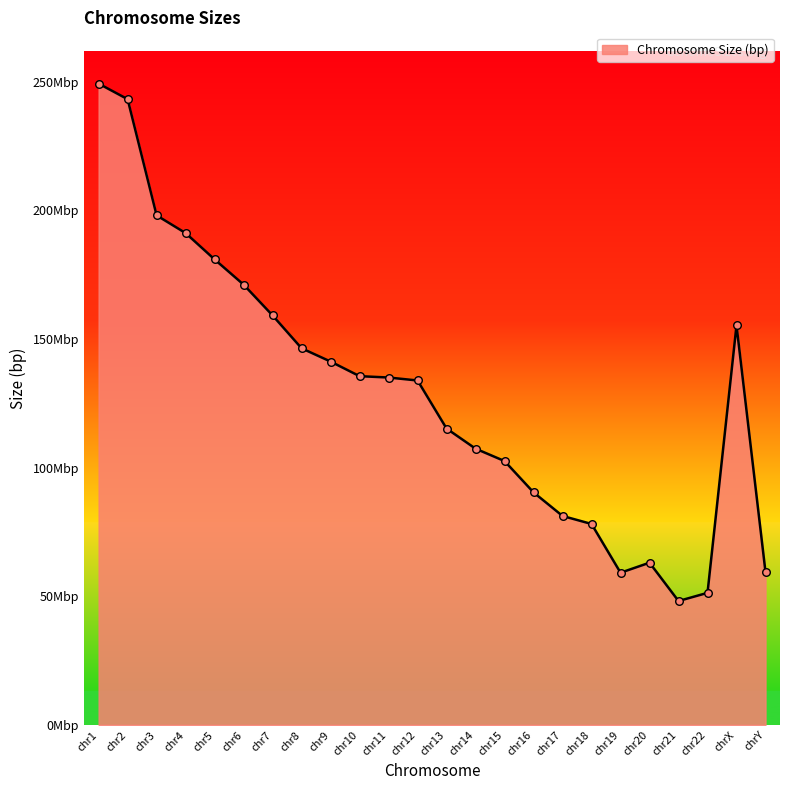

Approximately how many times larger is the value at chrY compared to chr17?

0.7